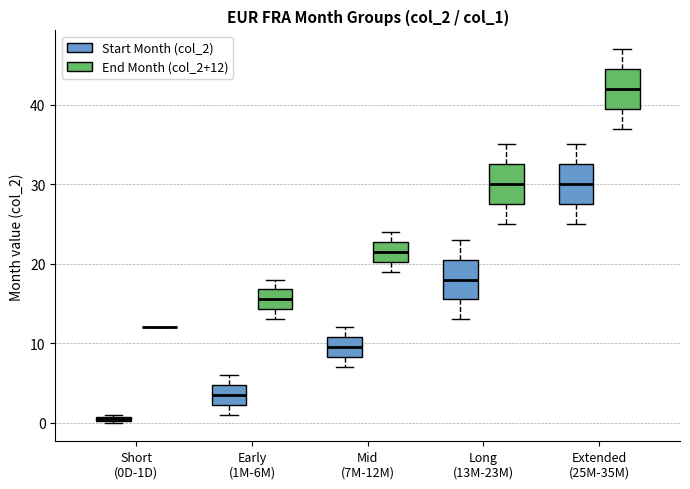

Where is the upper edge of the box for Extended (25M-35M) (End Month (col_2+12)) on the y-axis? The values are not printed on the chart, so give them approximately, as read against the axis.

45